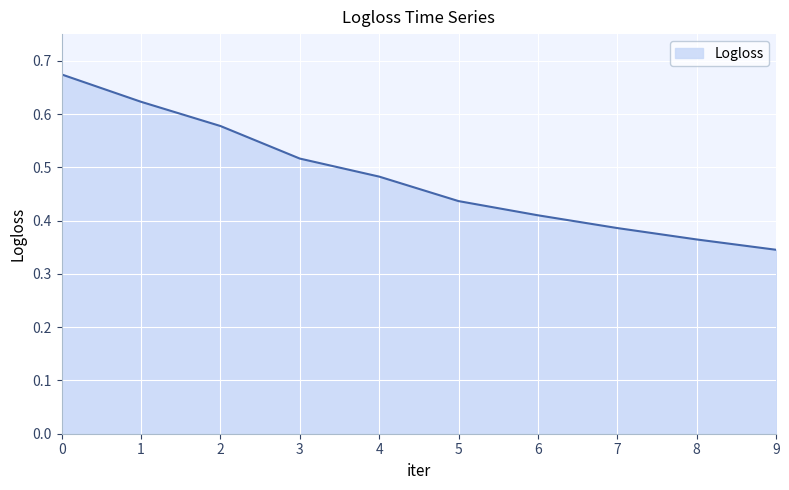

The value at 3 is 0.7. True or false?

False